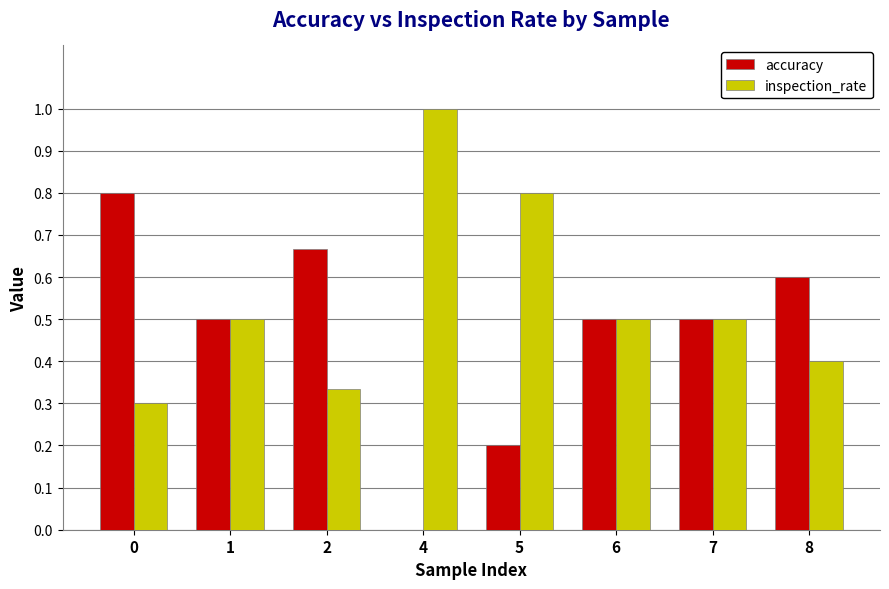

Does the chart contain stacked bars?

No